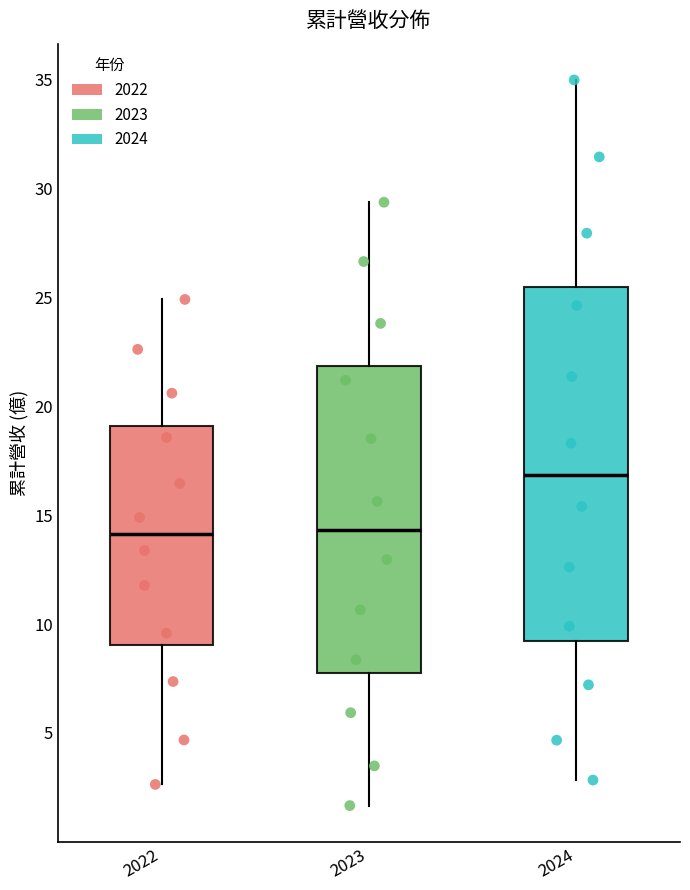

Reading left to right, read every box against the y-axis: the position of its median line, the range the box covers, and the ends of its whiskers. The values are not printed on the chart, so give them approximately, as read against the axis.

2022: median 14.0, box 9.0 to 19.0, whiskers 2.5 to 25.0
2023: median 14.5, box 8.0 to 22.0, whiskers 1.5 to 29.5
2024: median 17.0, box 9.0 to 25.5, whiskers 3.0 to 35.0